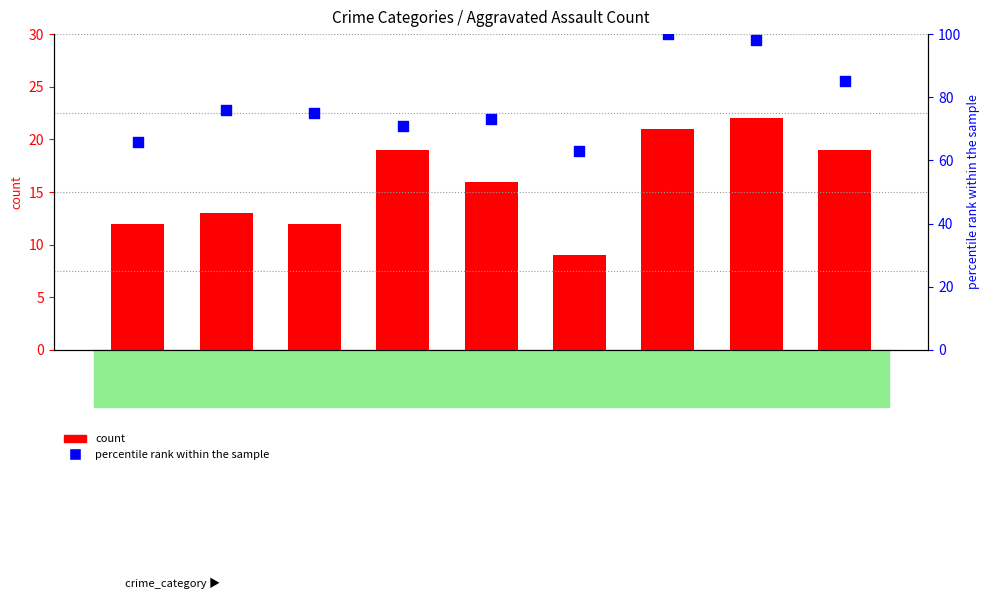

What is the total value across all series at 2018?

90